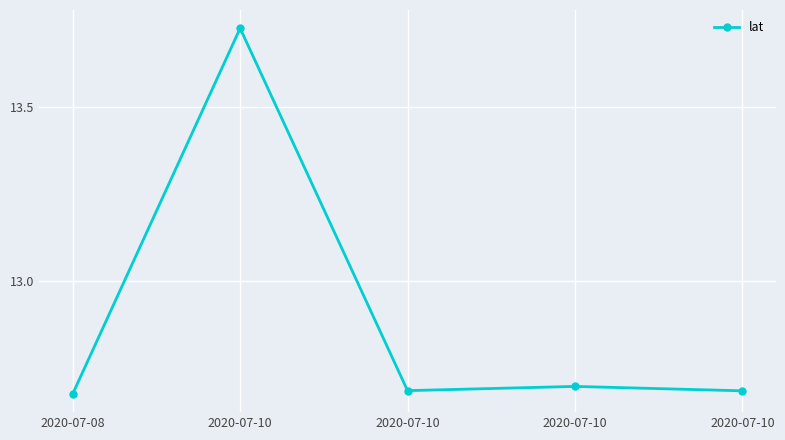

Read the value at 2020-07-08.

12.7